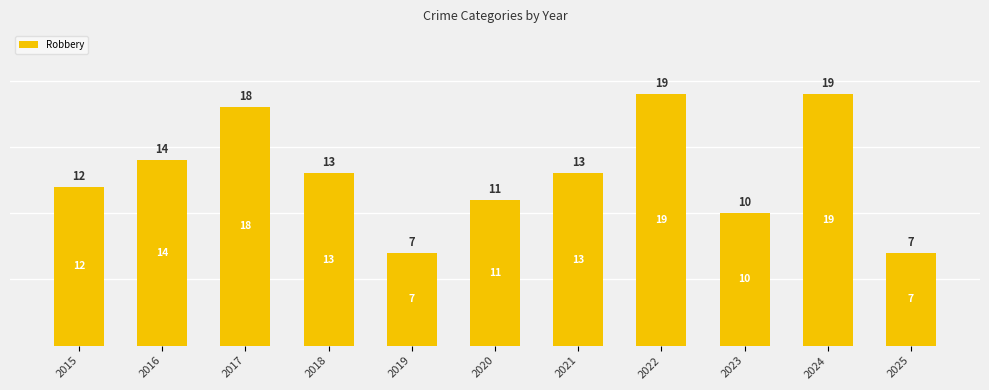

How many data points are above 13?

4